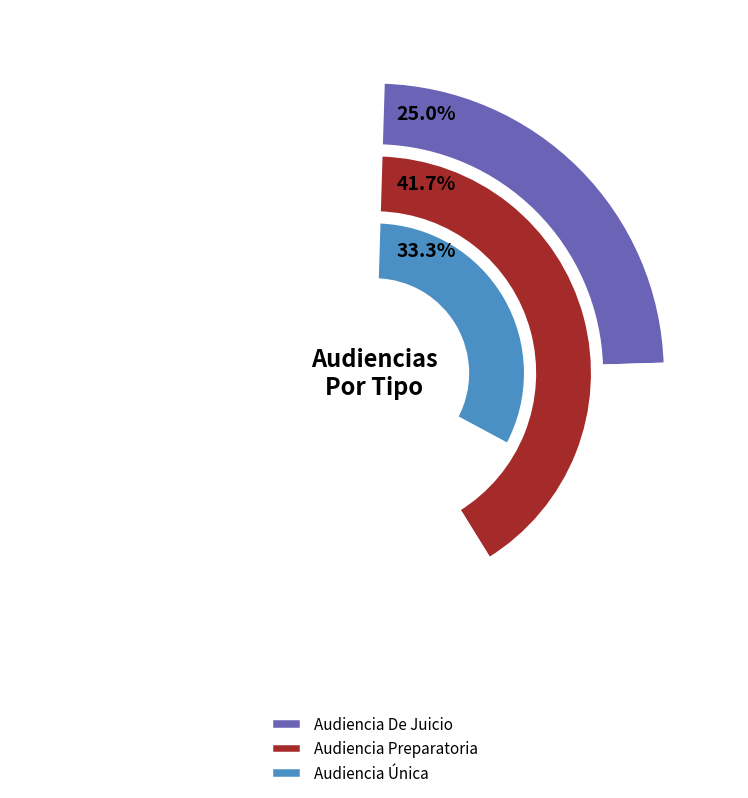

Approximately how many times larger is the value at Audiencia De Juicio compared to Audiencia Única?

0.8